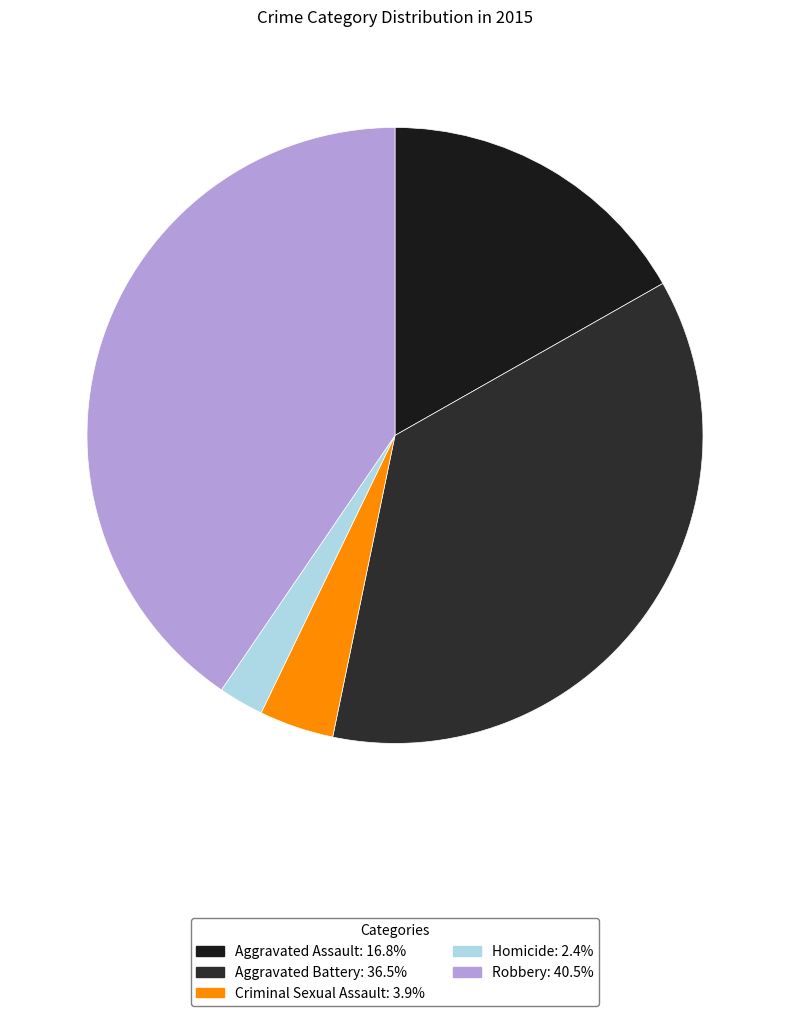

What percentage is NOT represented by Aggravated Battery?

63.5%